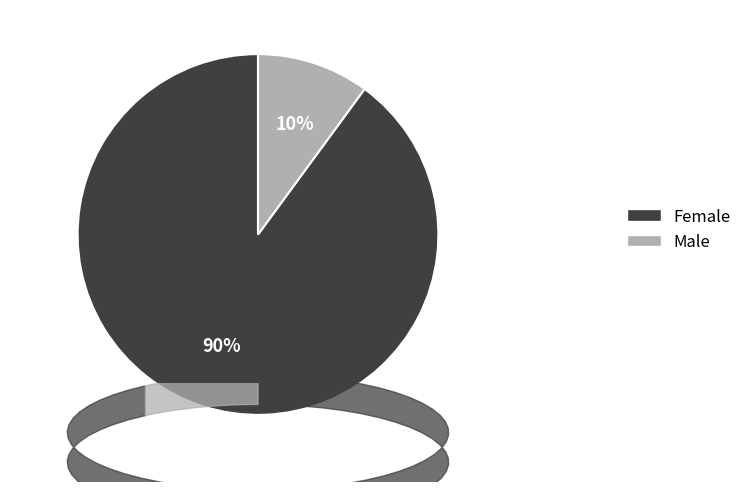

Which category has the smallest portion of the pie?

Male